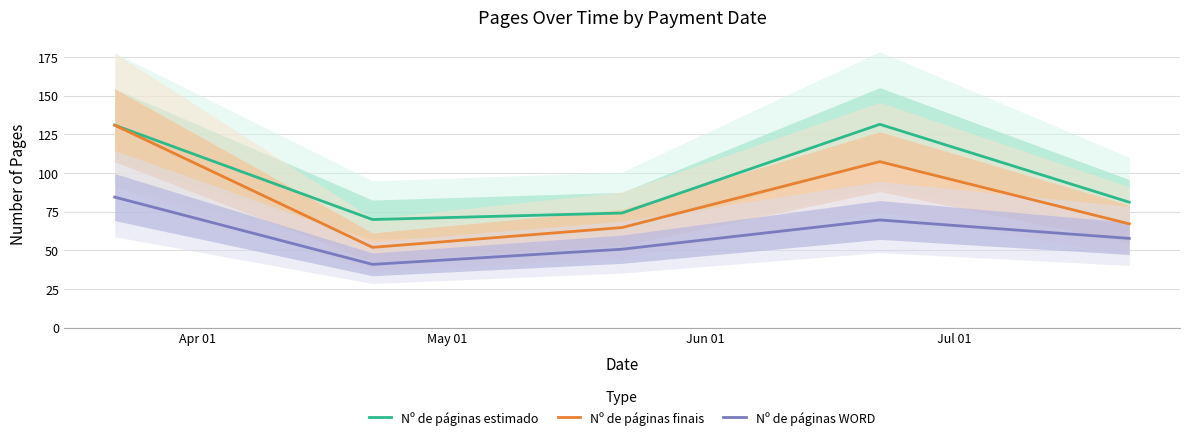

Is this an area chart (filled region under the line)?

No